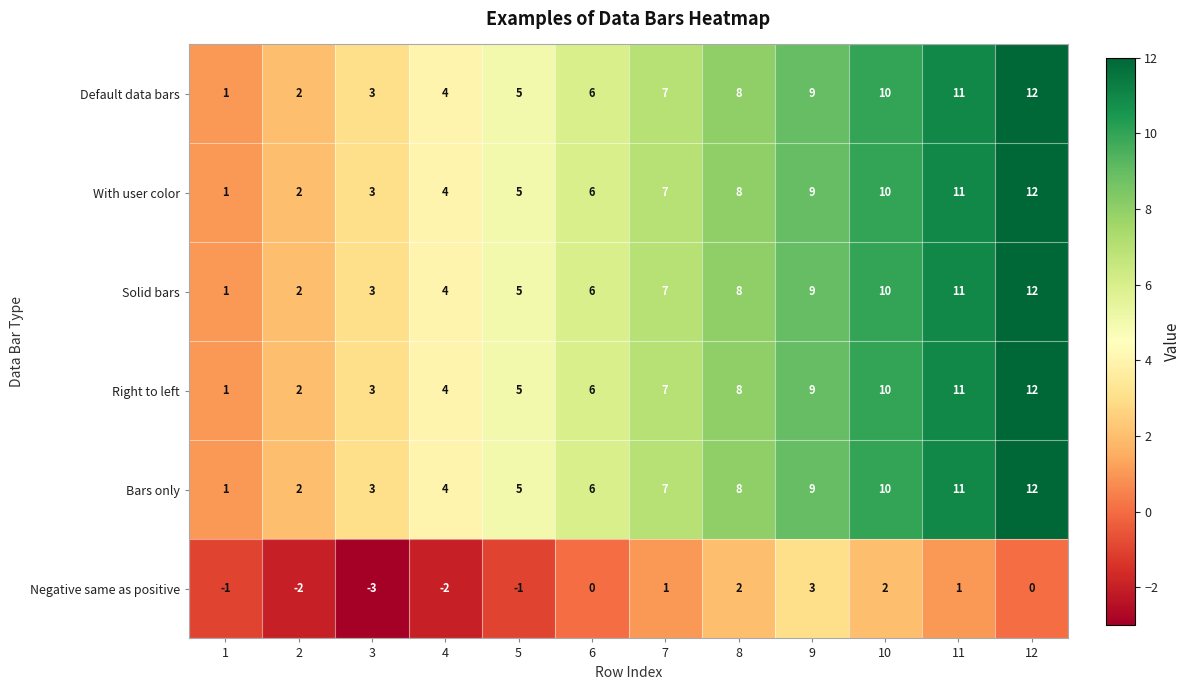

What is the difference between the highest and lowest values at 12?

12